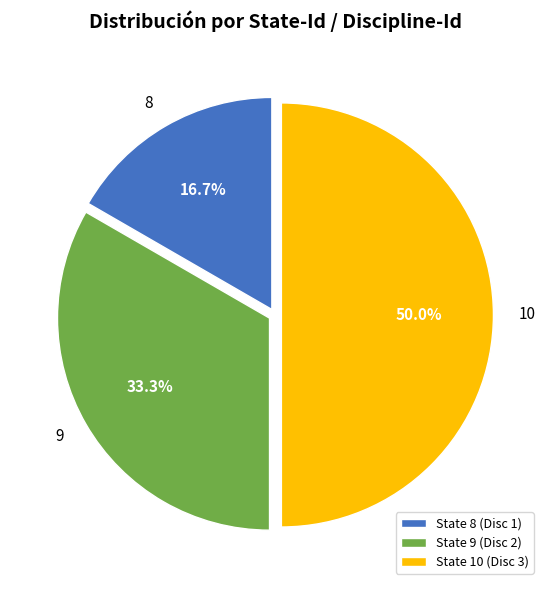

Combined, what portion of the pie is State 10 (Disc 3) and State 9 (Disc 2)?

83.3%